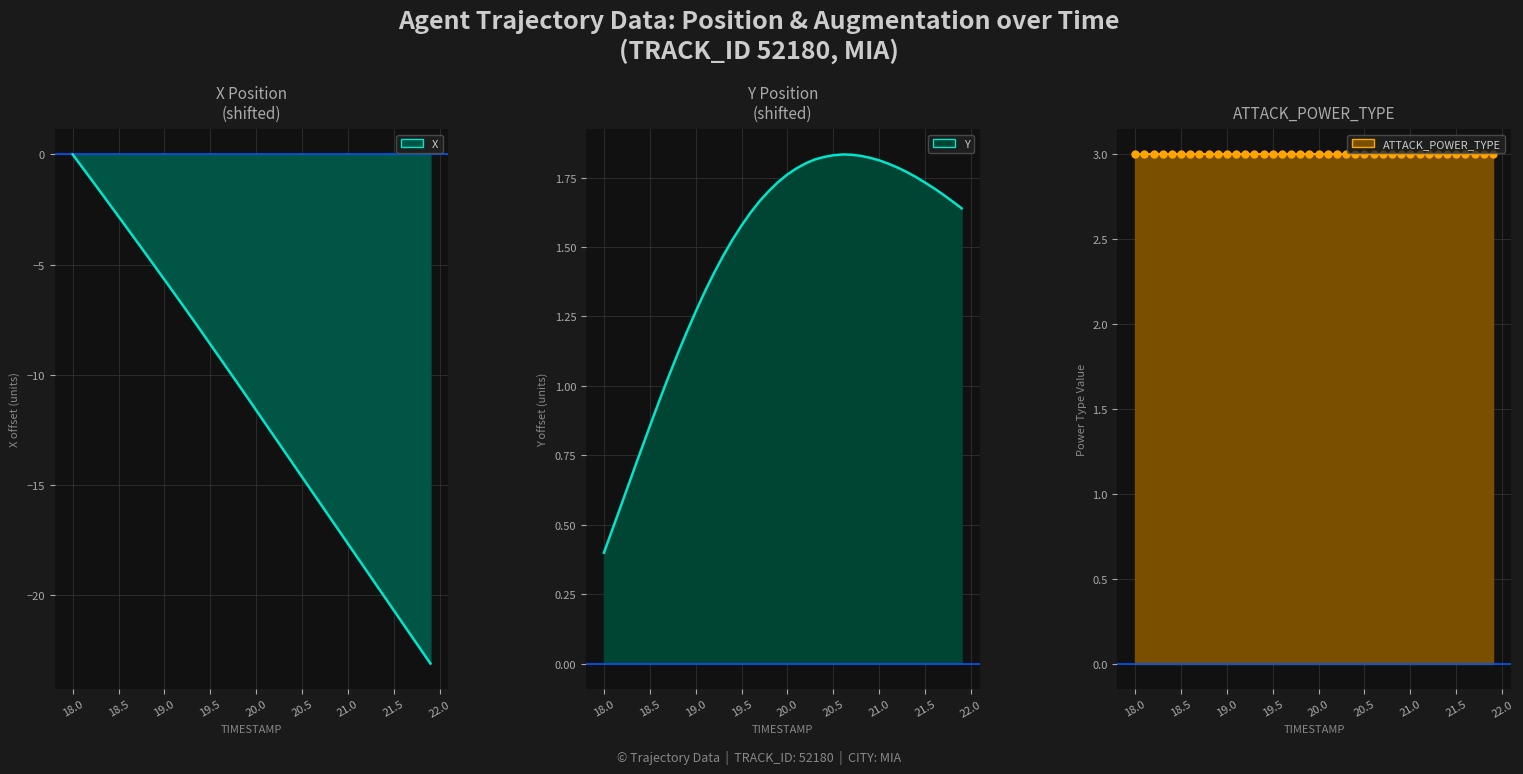

What is the value of the Y_line point at the 7th from the left?

0.9